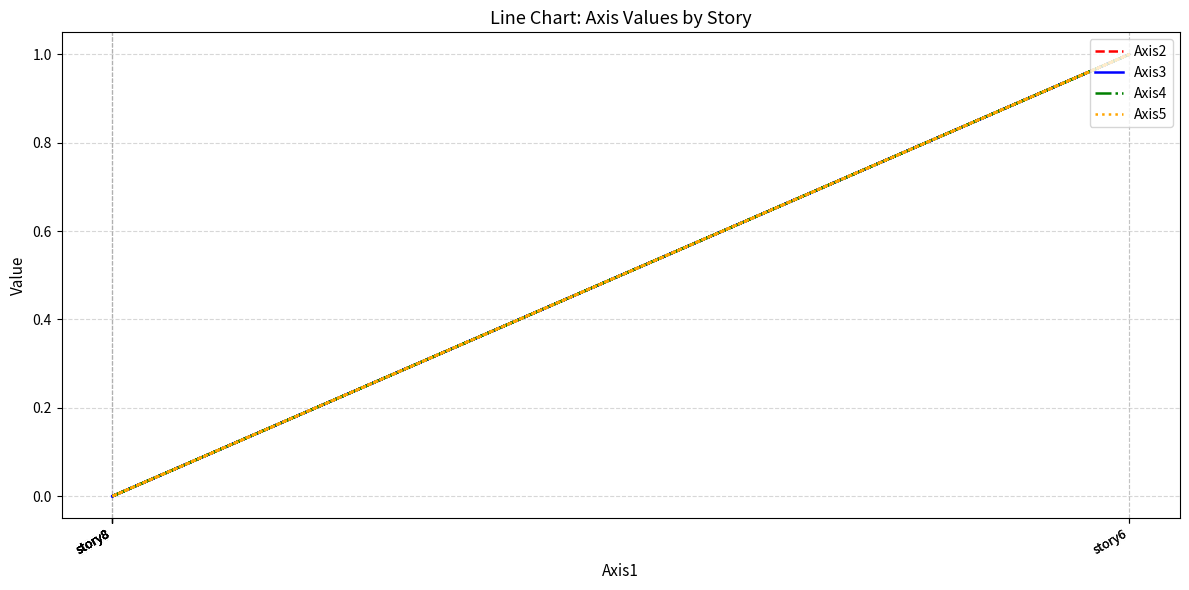

What are all the series names shown in the legend?

Axis2, Axis3, Axis4, Axis5